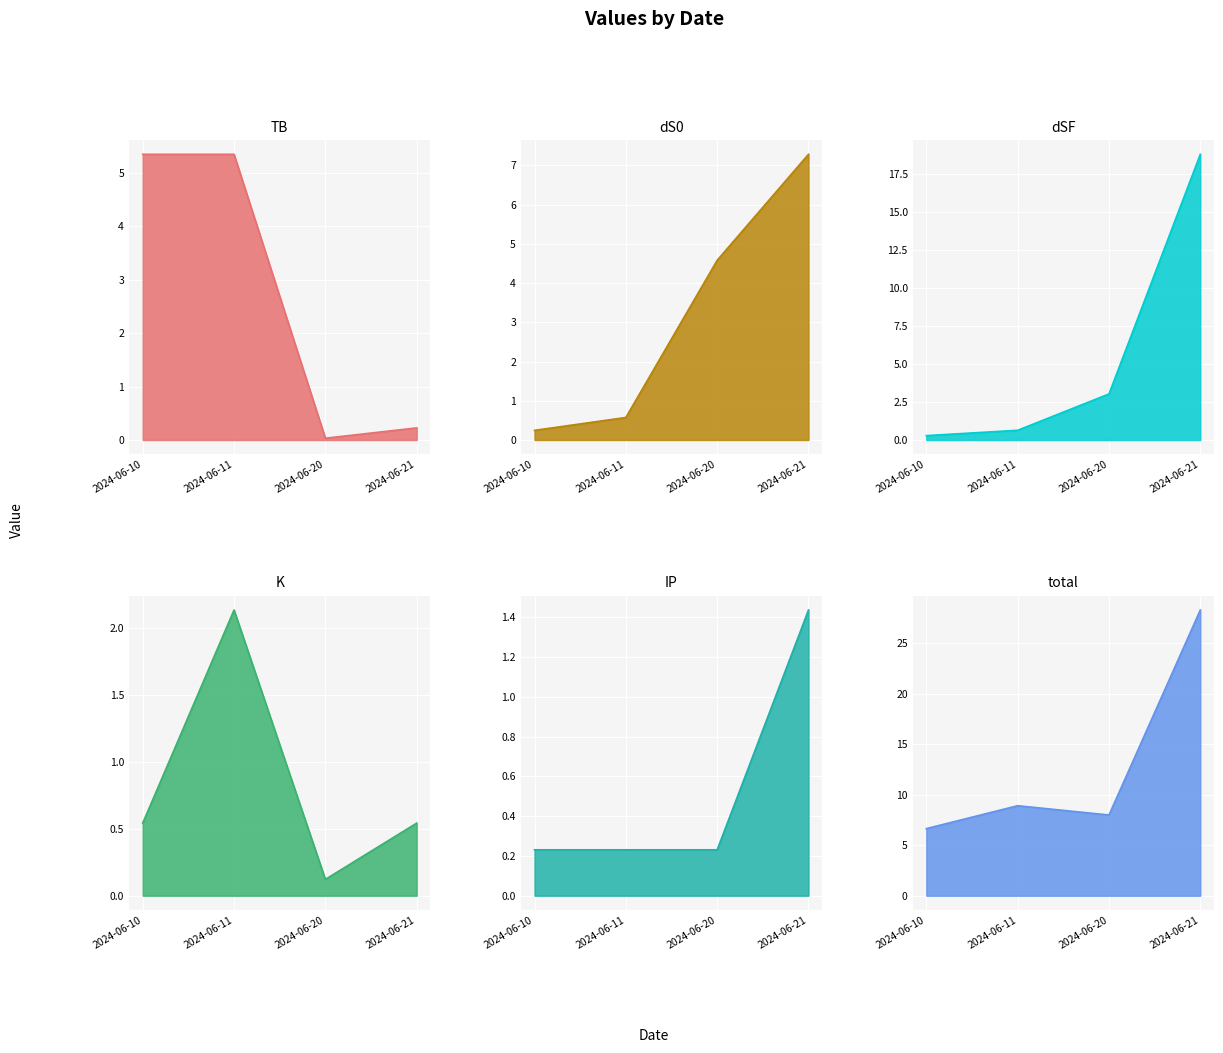

What is the difference between the highest and lowest values at 2024-06-21?

28.1